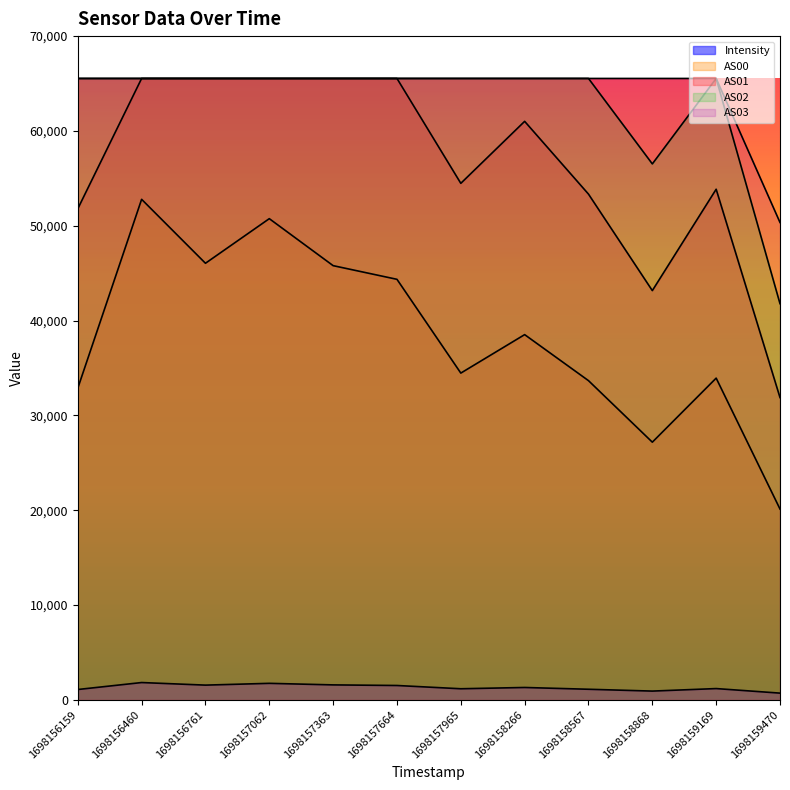

Read the AS00 value at 1698158567.

33667.0